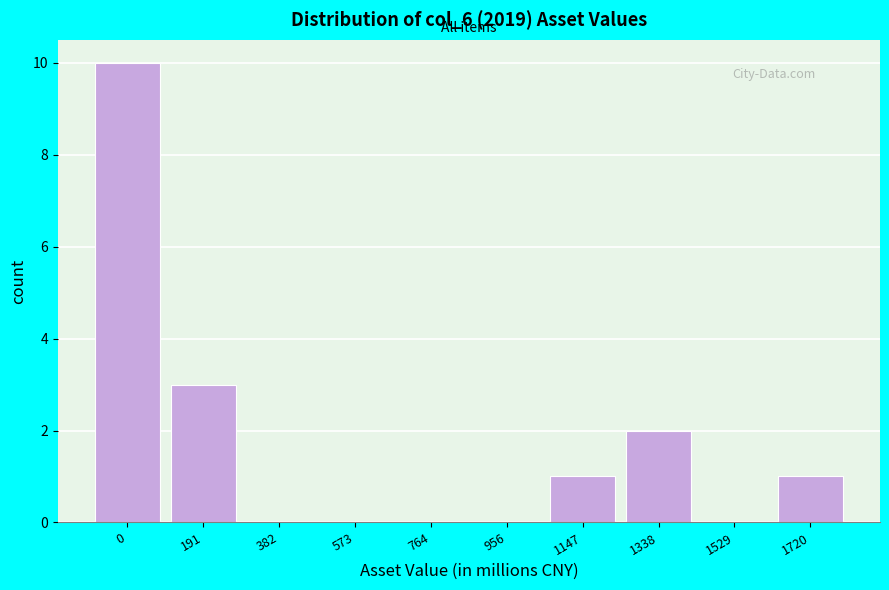

Reading right to left, extract all data points from this chart.

1720=1	1529=0	1338=2	1147=1	956=0	764=0	573=0	382=0	191=3	0=10